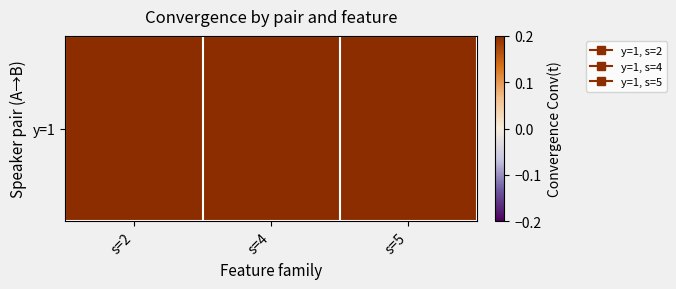

Where is the data nearest to the value 3?

s=2